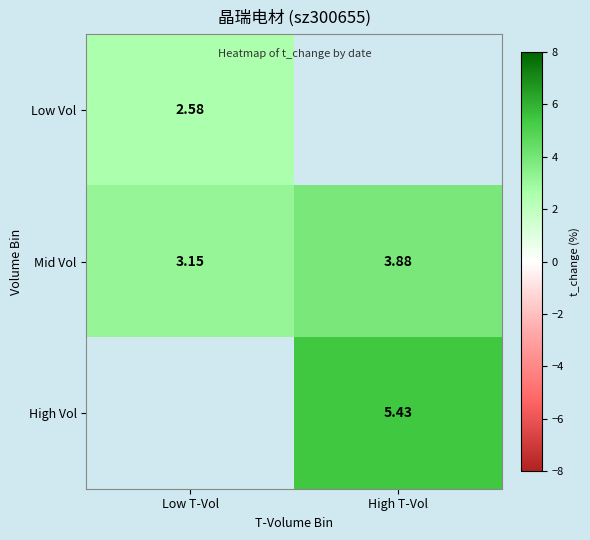

Rank the categories by Mid Vol value from highest to lowest.

High T-Vol, Low T-Vol